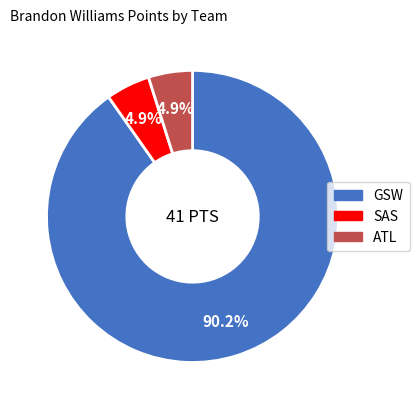

Between SAS and GSW, which is larger?

GSW